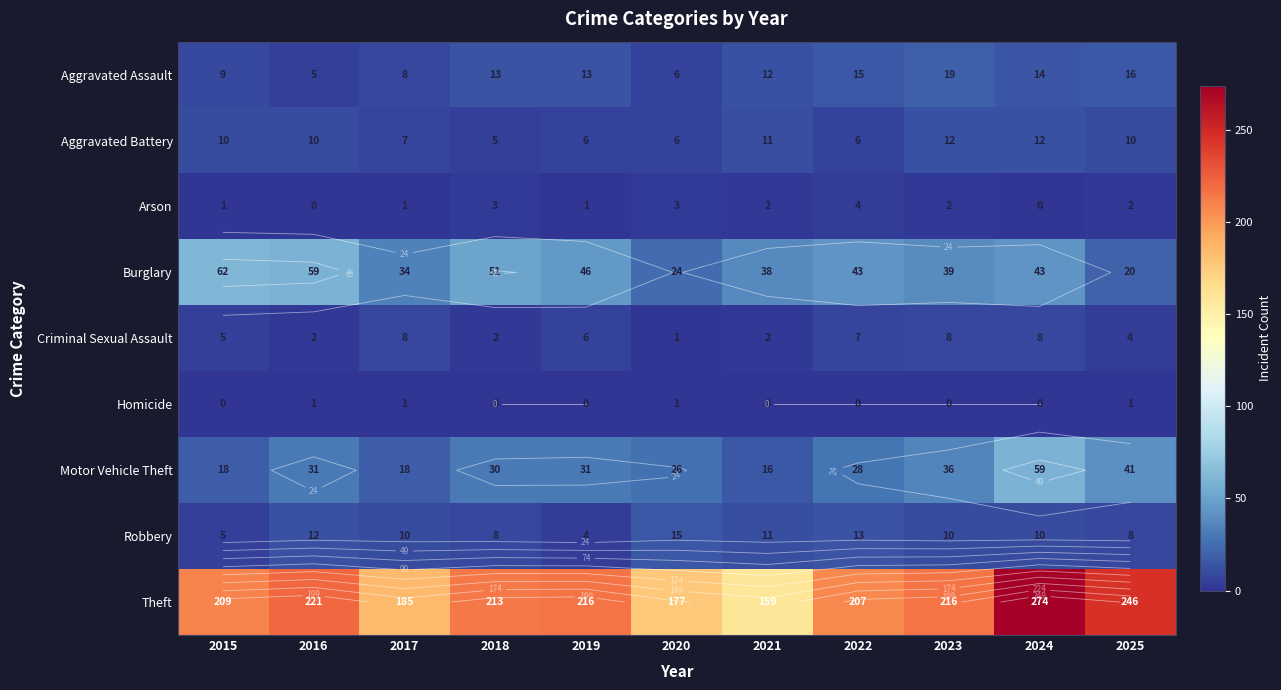

Between 2019 and 2025, which is larger?

2025